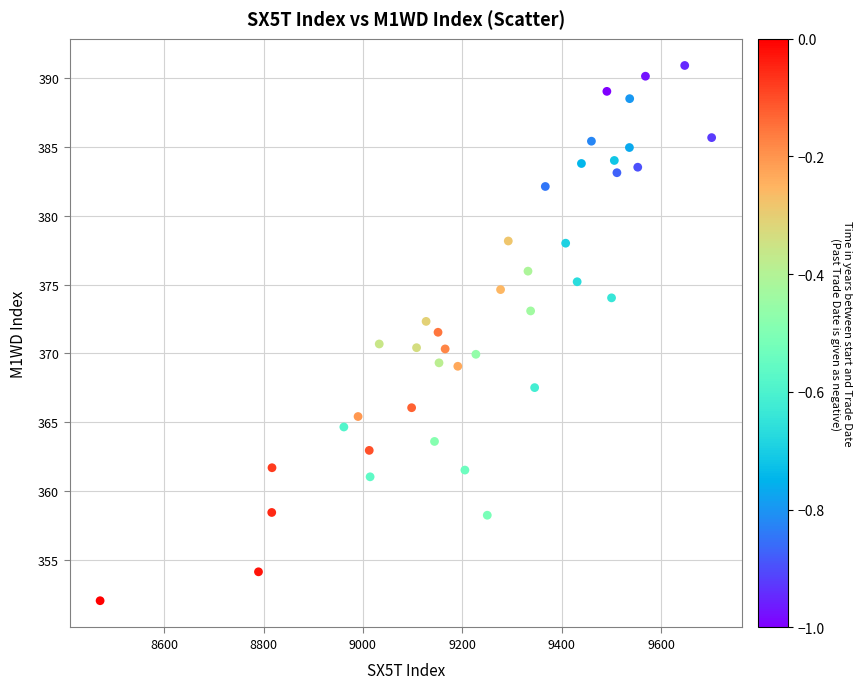

What is the range of Y values (max minus min)?

38.9